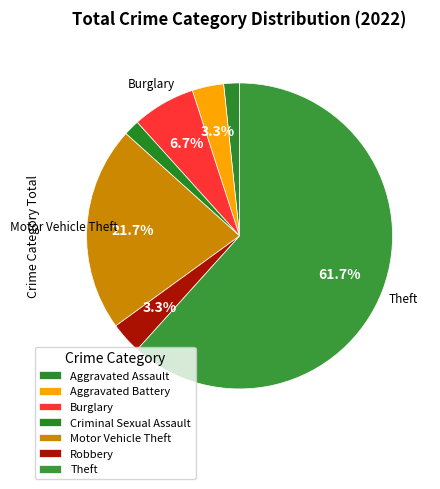

How many slices are in this pie chart?

7